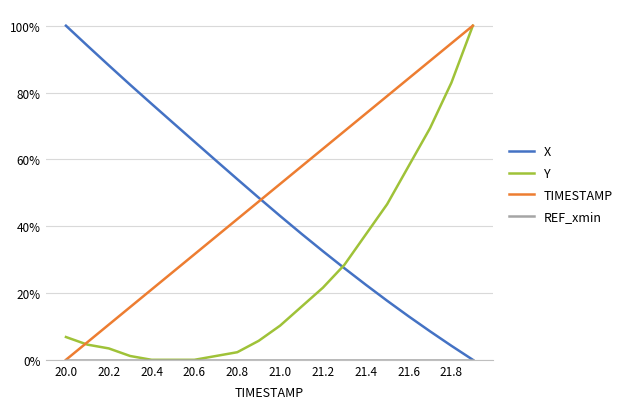

Does the chart have visible grid lines?

Yes